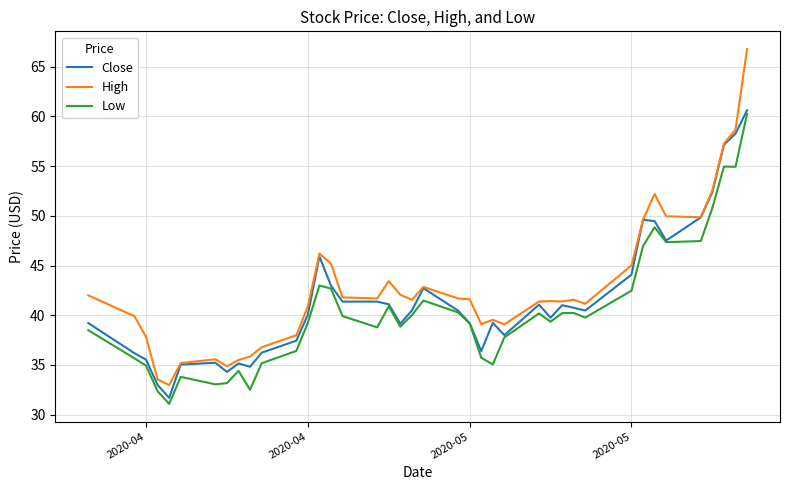

True or false: High and Low intersect in this chart.

False